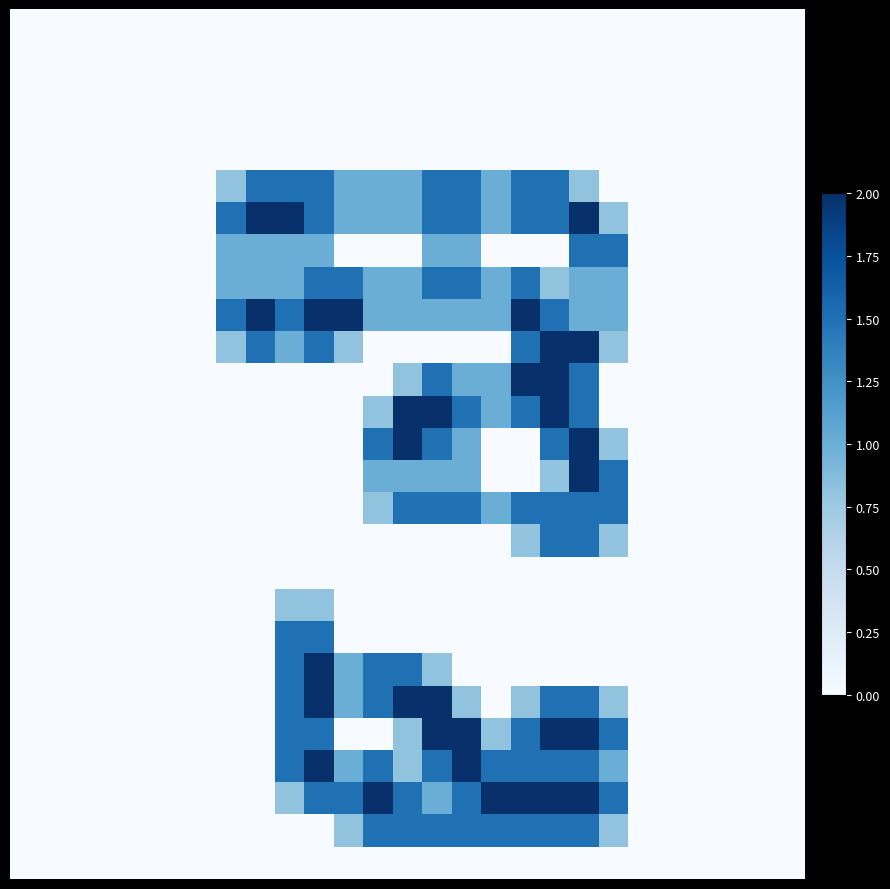

At how many categories does at least one series exceed 0?

14